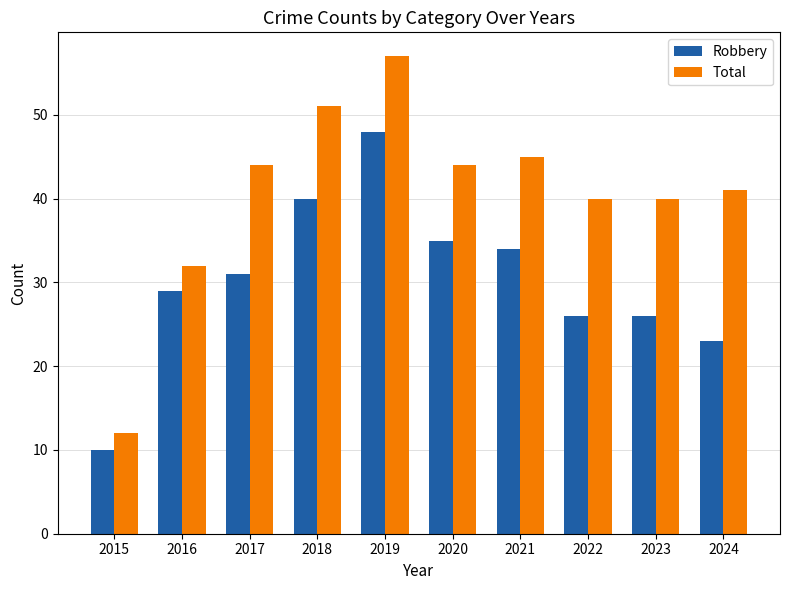

Is the value of Robbery at 2021 greater than the value of Total at 2018?

No